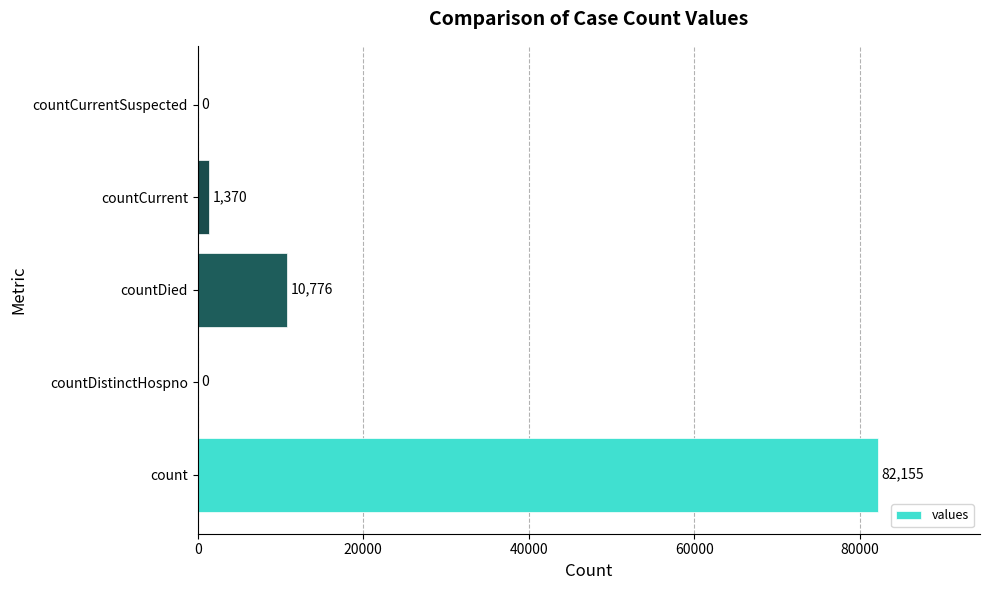

What is the maximum value shown in the chart?

82155